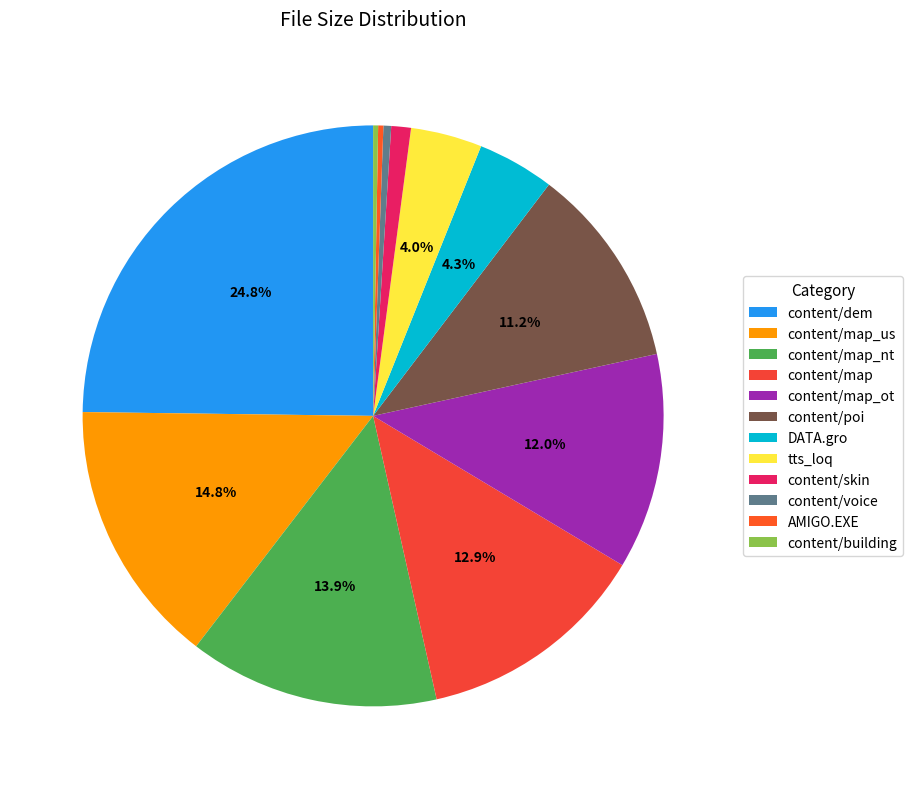

True or false: content/dem accounts for 19% of the total.

False